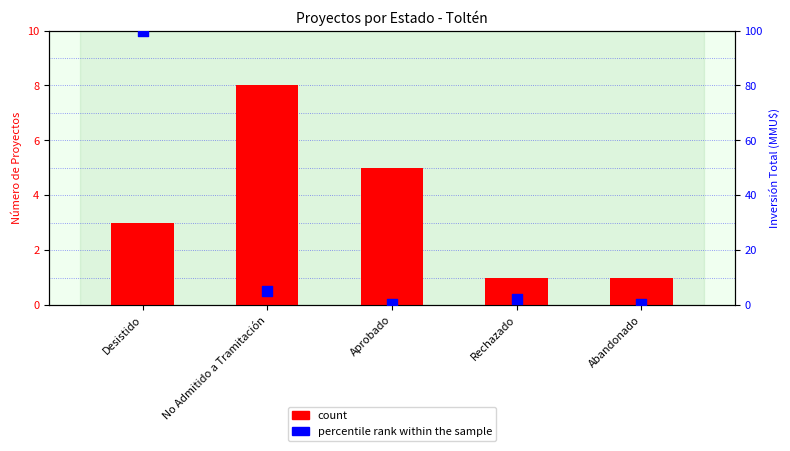

Which series contains the lowest Y value?

percentile rank within the sample